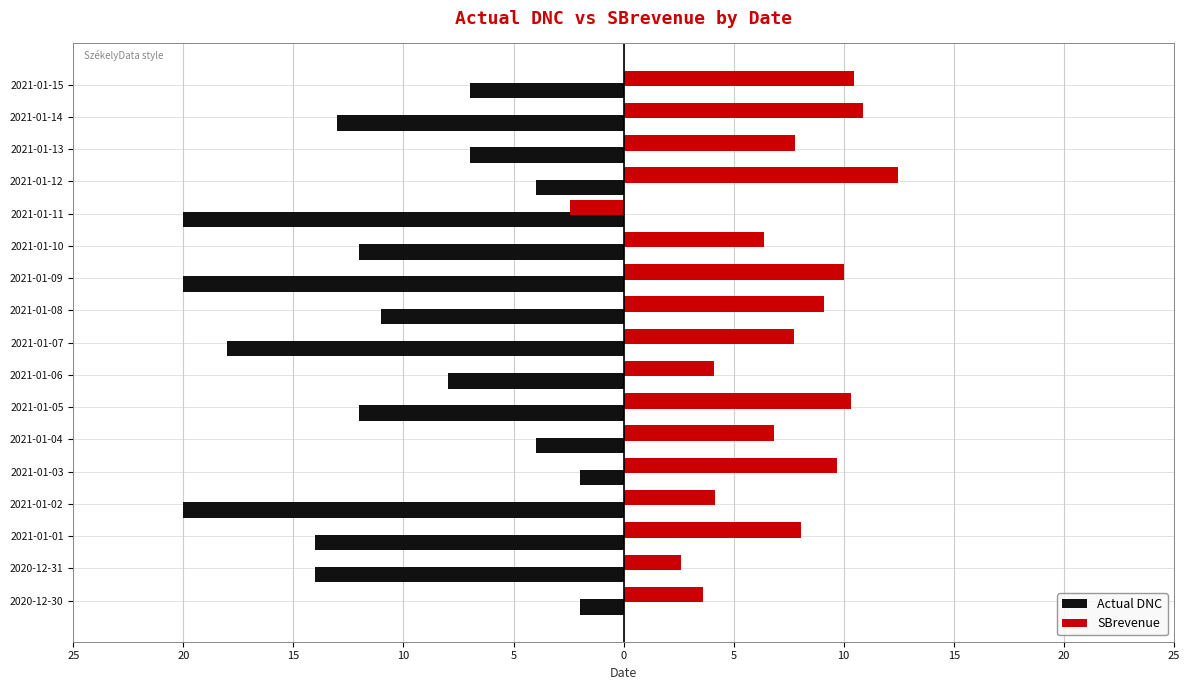

What are all the series names shown in the legend?

Actual DNC, SBrevenue